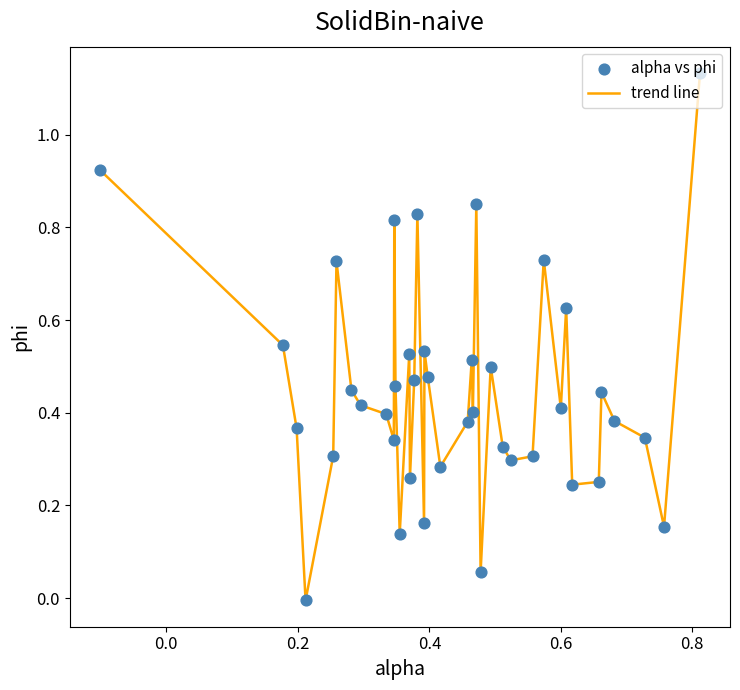

How many lines are shown in the chart?

1